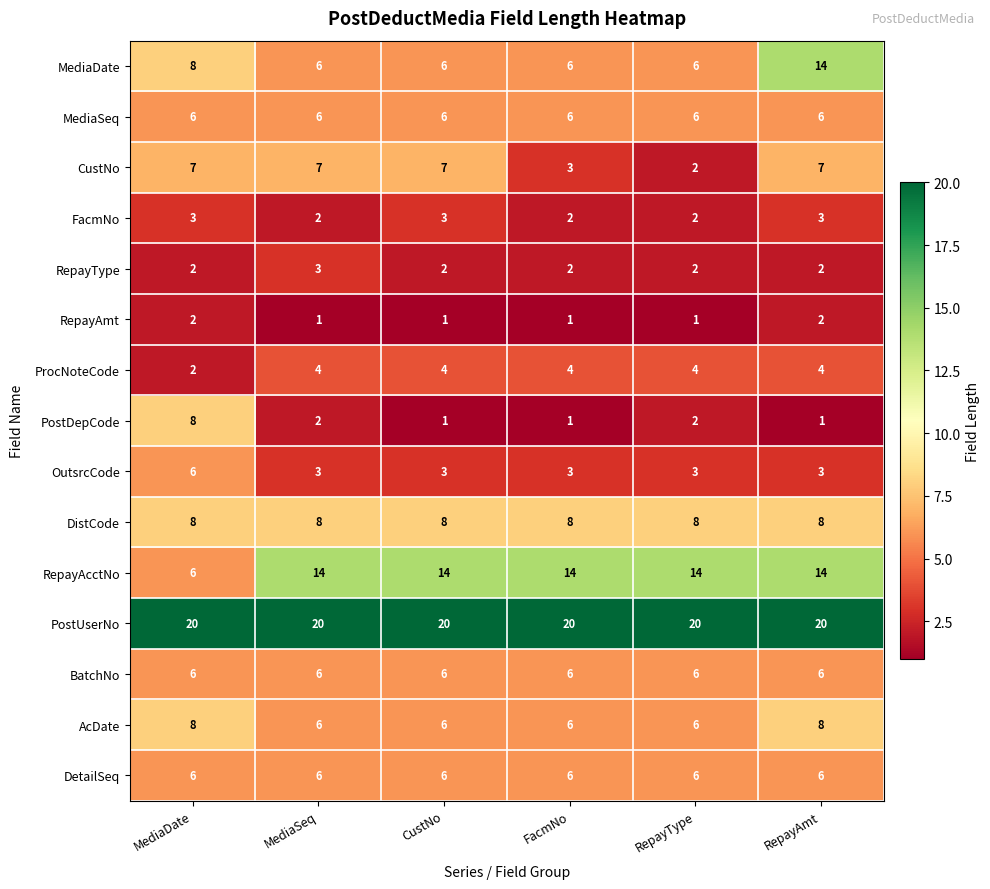

What is the average value of the MediaSeq series?

6